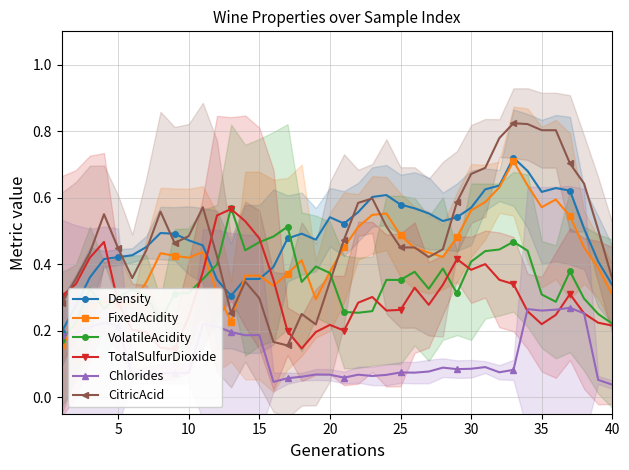

Is it true that CitricAcid equals 0.3 at 15?

True